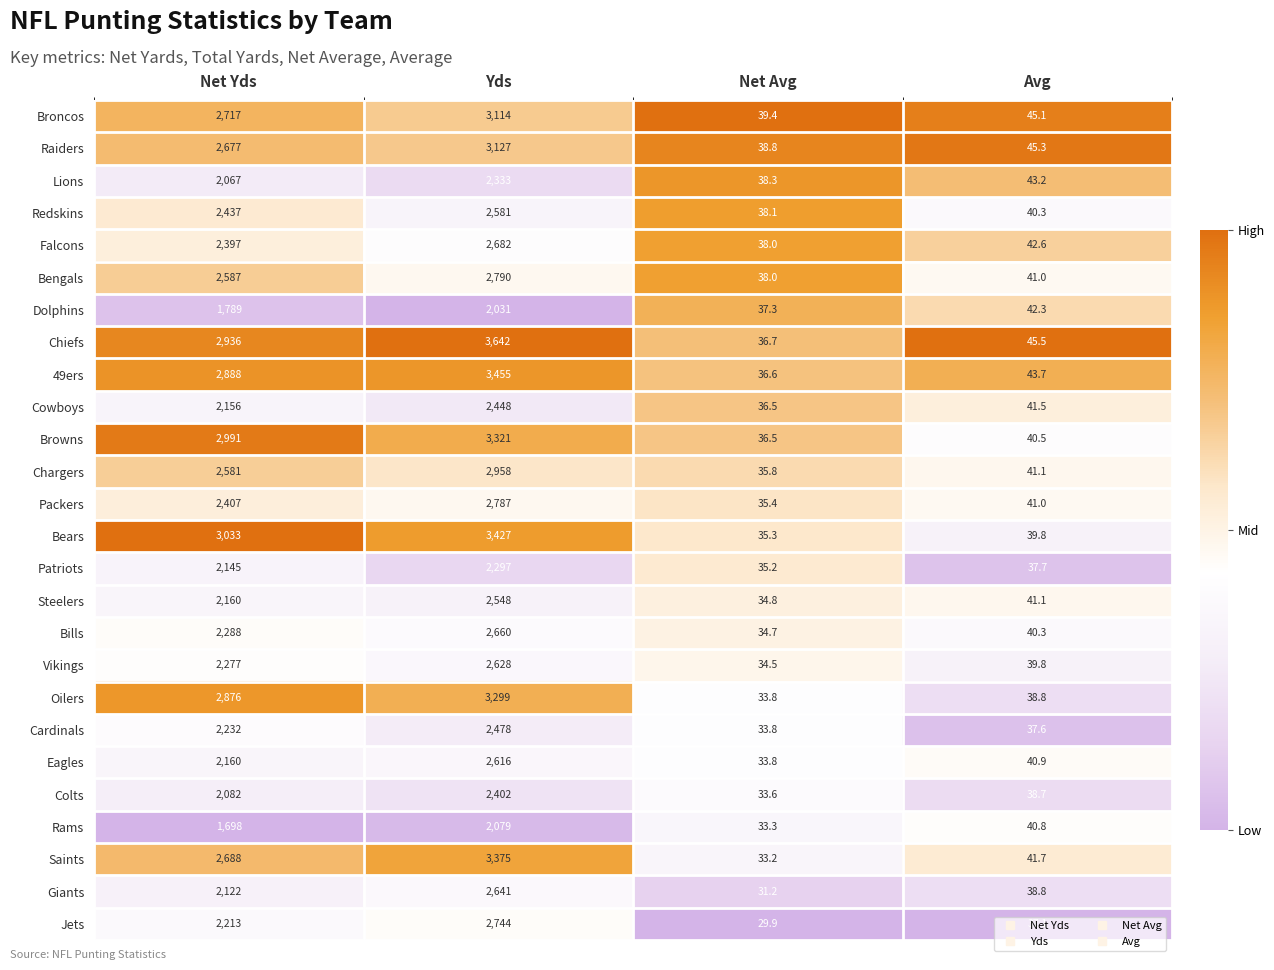

True or false: Oilers has a value of 9.0 at Avg.

False